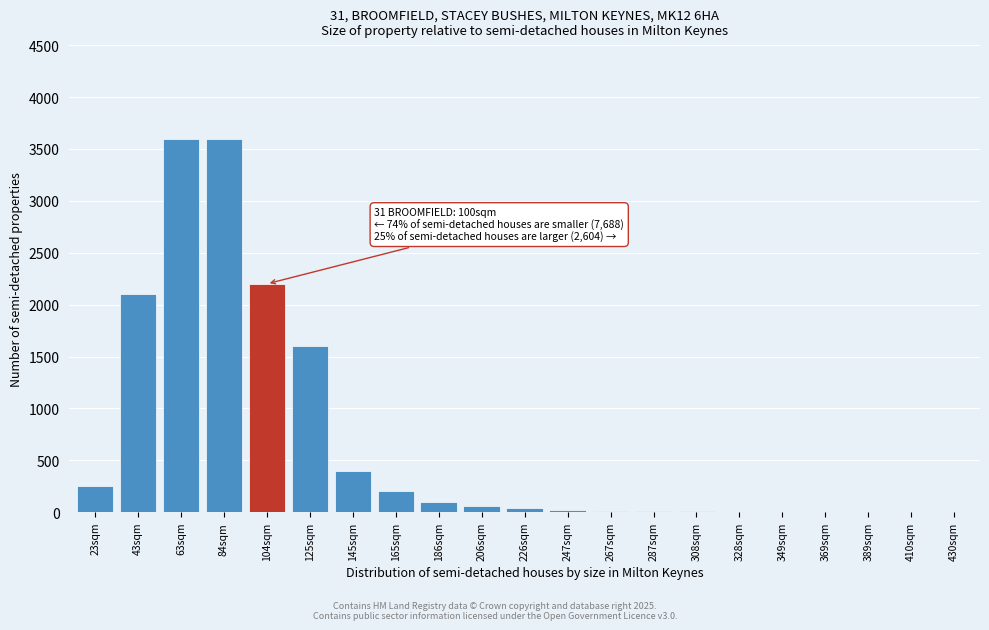

What is the maximum value shown in the chart?

3600